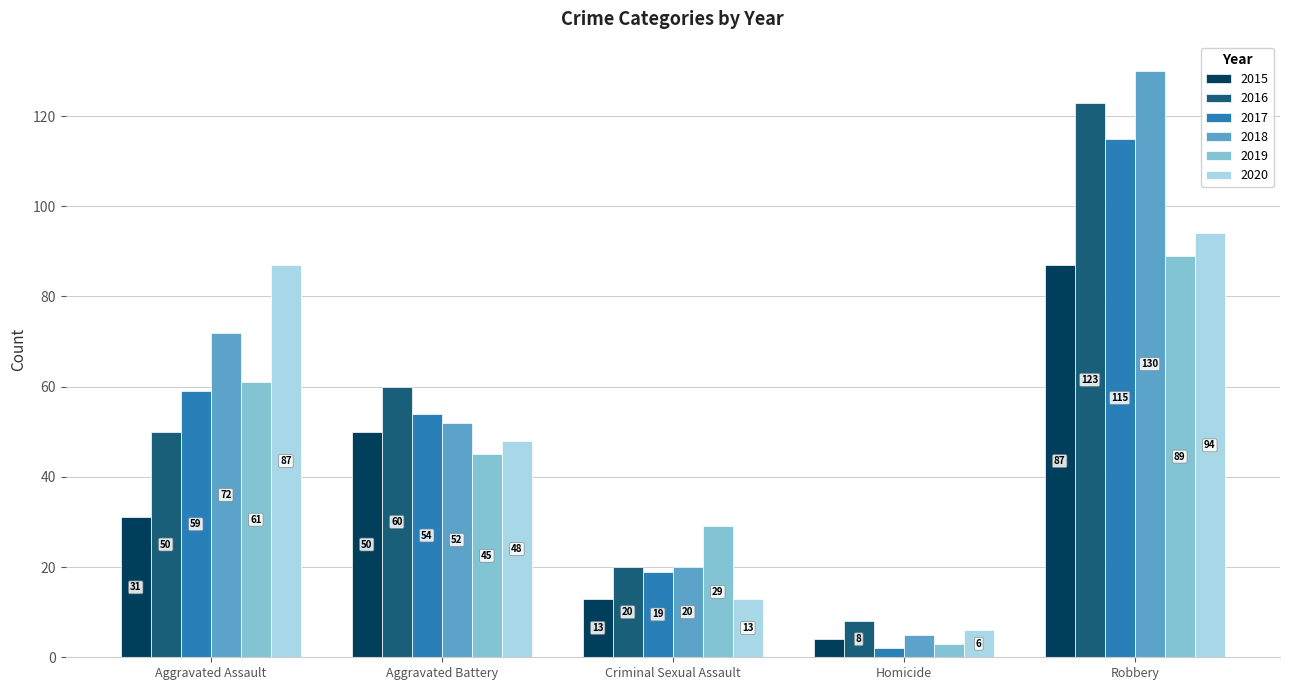

How many groups of bars are there?

5